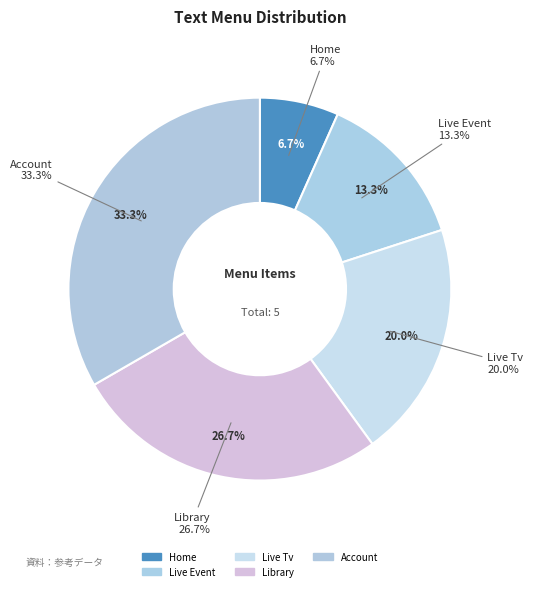

Is Home the majority of the pie?

No